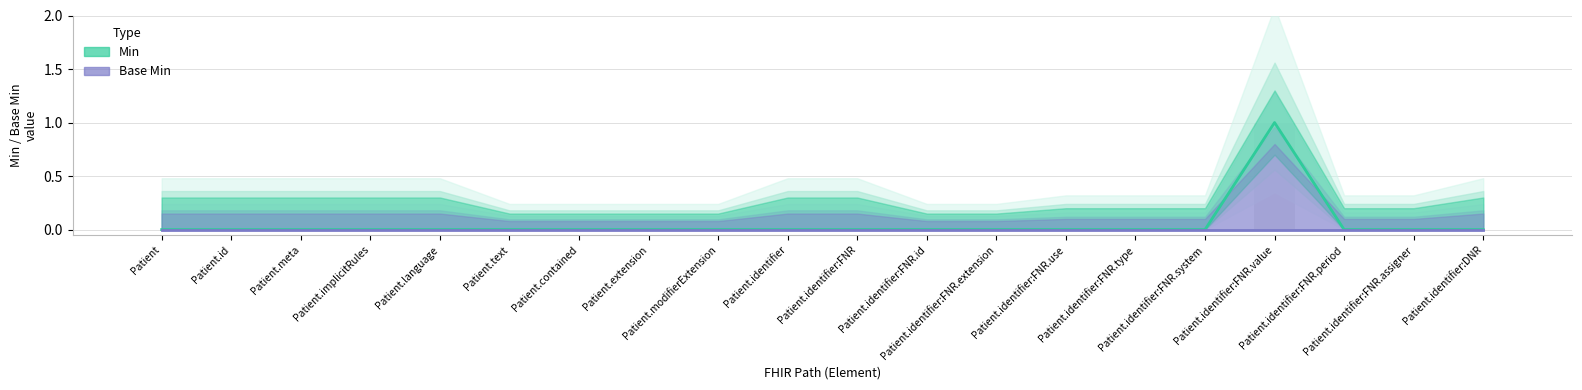

At which label is Min (Estimate) closest to 0?

Patient